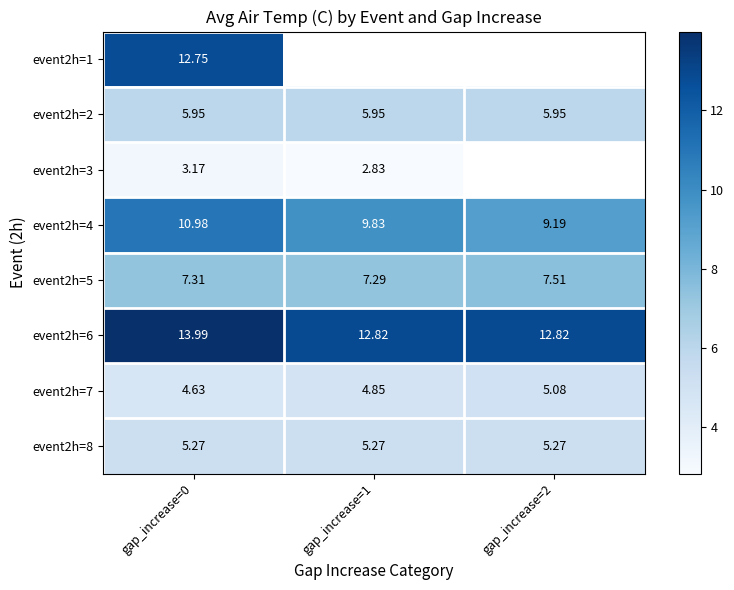

What is the sum of the event2h=8 values at gap_increase=2 and gap_increase=1?

10.5